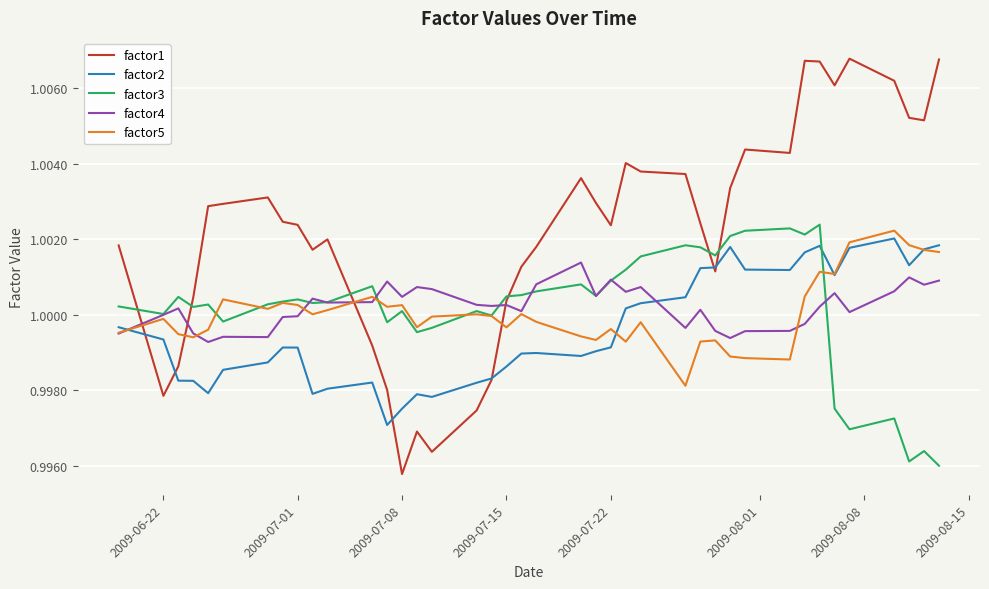

Which series has the widest spread of values?

factor1